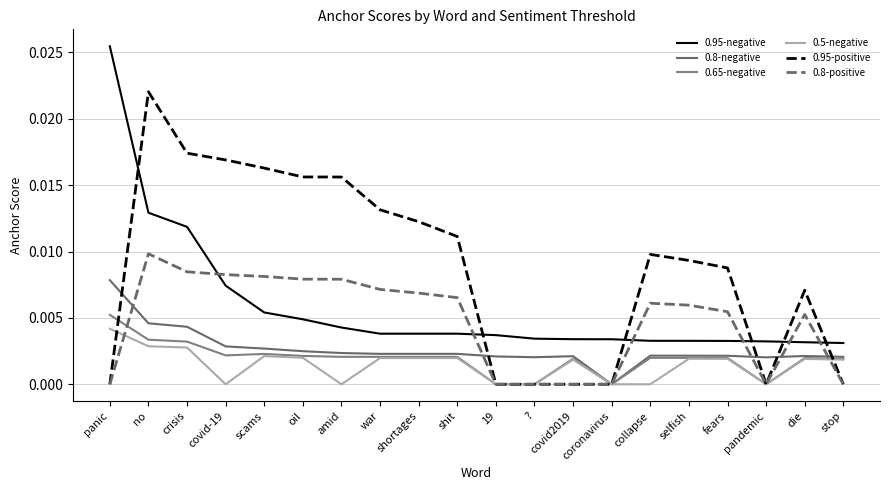

Is this an area chart (filled region under the line)?

No